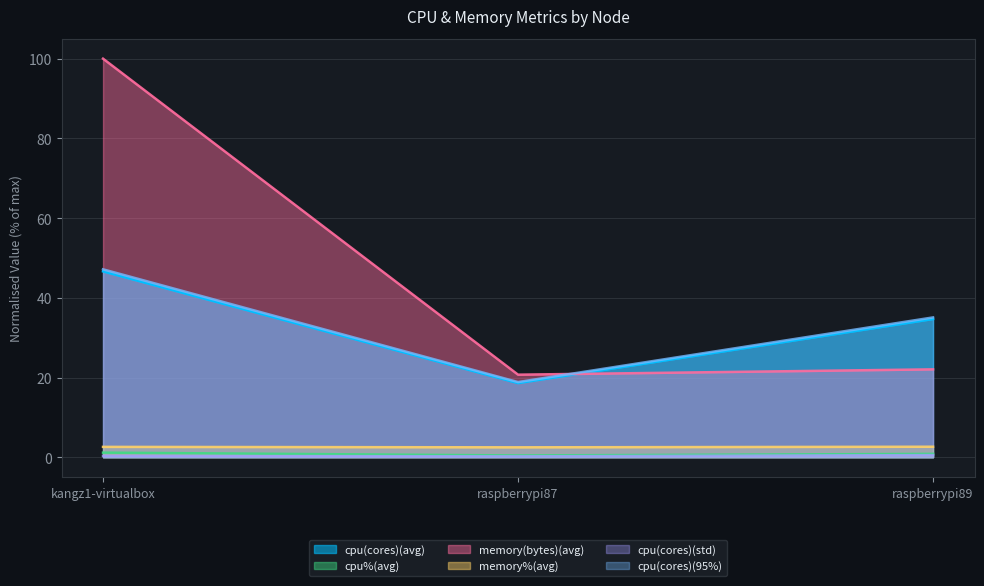

Where is cpu%(avg) nearest to the value 0?

raspberrypi87